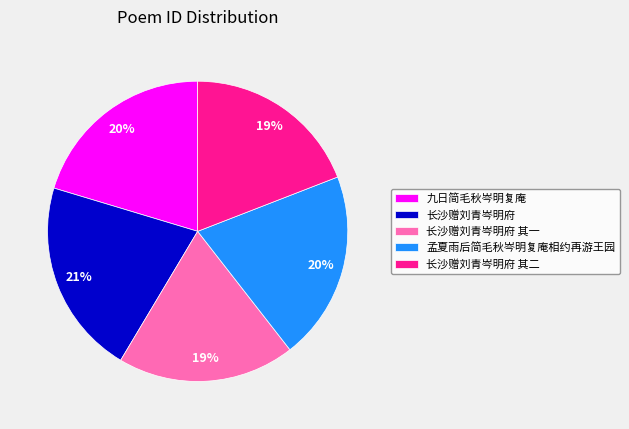

The 长沙赠刘青岑明府 slice represents 15% of the pie. True or false?

False